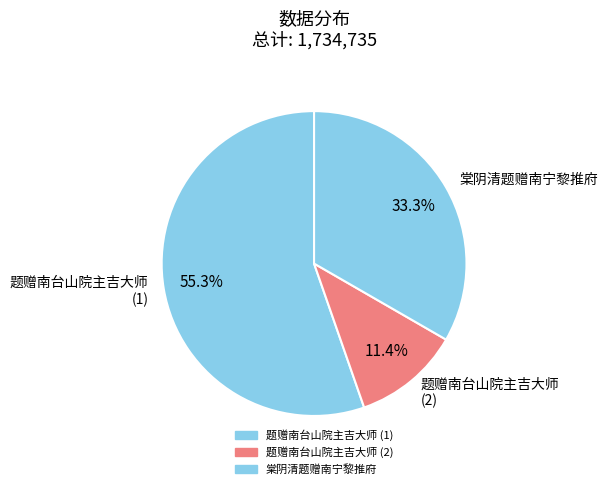

What percentage is NOT represented by 题赠南台山院主吉大师 (1)?

44.7%